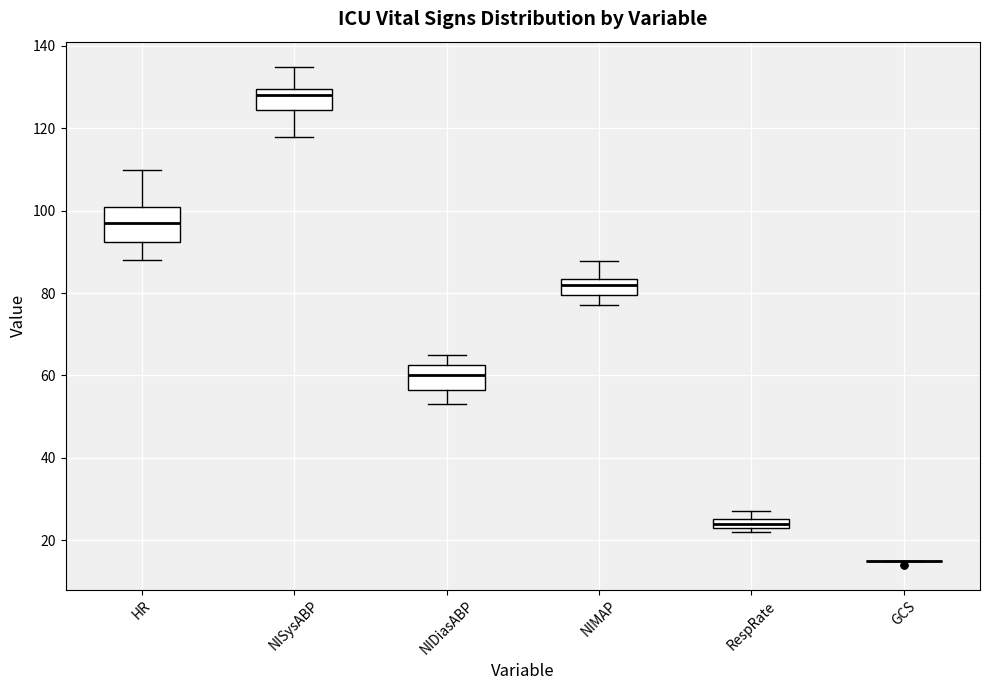

Which box is the tallest, from its lower edge to its upper edge?

HR